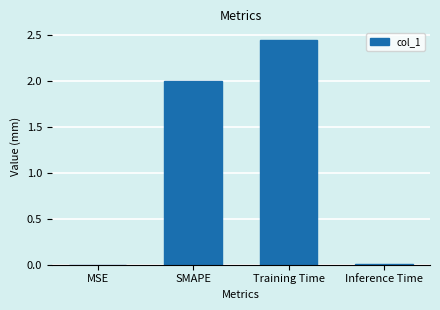

Is it true that the value at Training Time is 4.2?

False